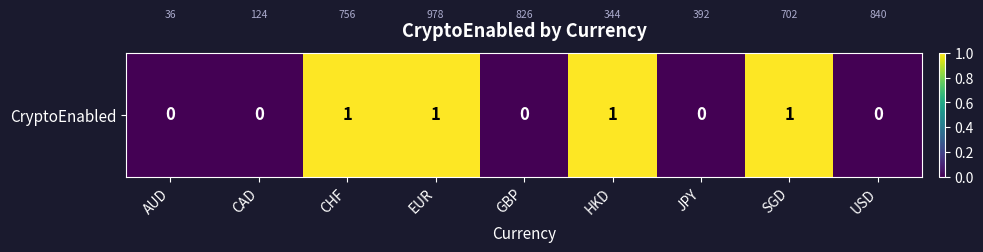

What is the maximum value shown in the chart?

1